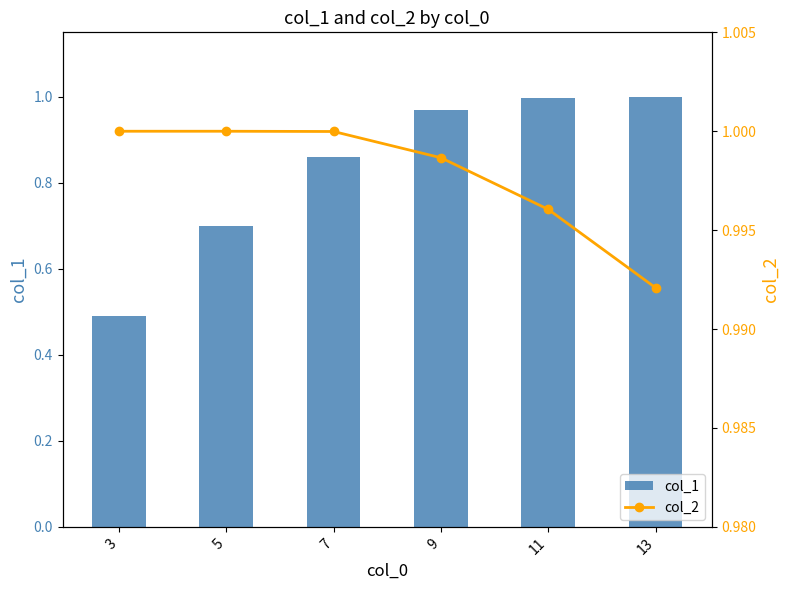

How many distinct data groups are displayed?

2